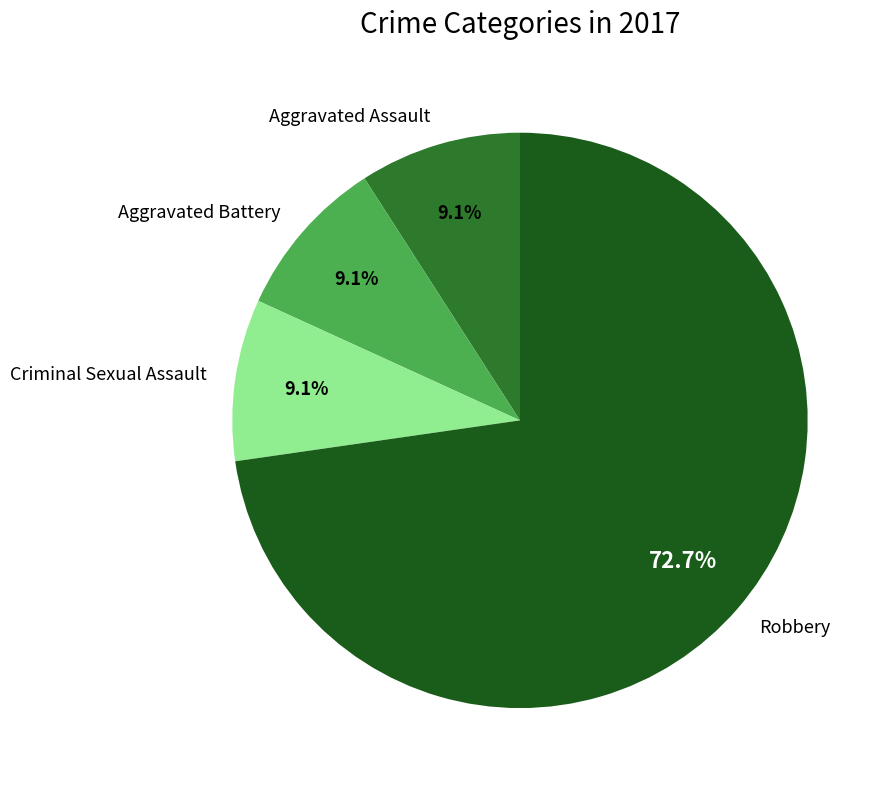

Approximately how many times larger is the value at Aggravated Battery compared to Aggravated Assault?

1.0